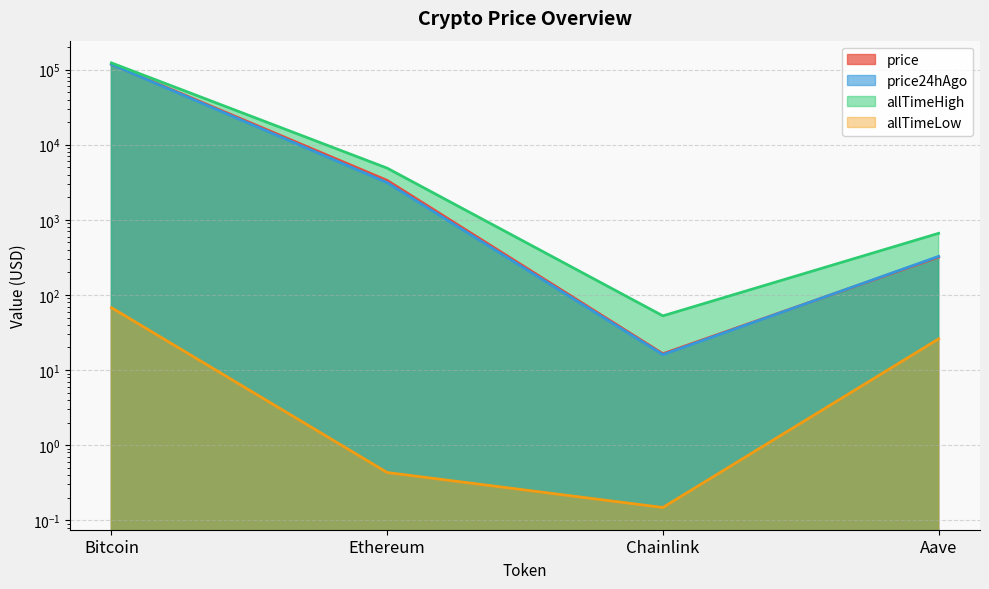

At which category does price reach its first local valley?

Chainlink